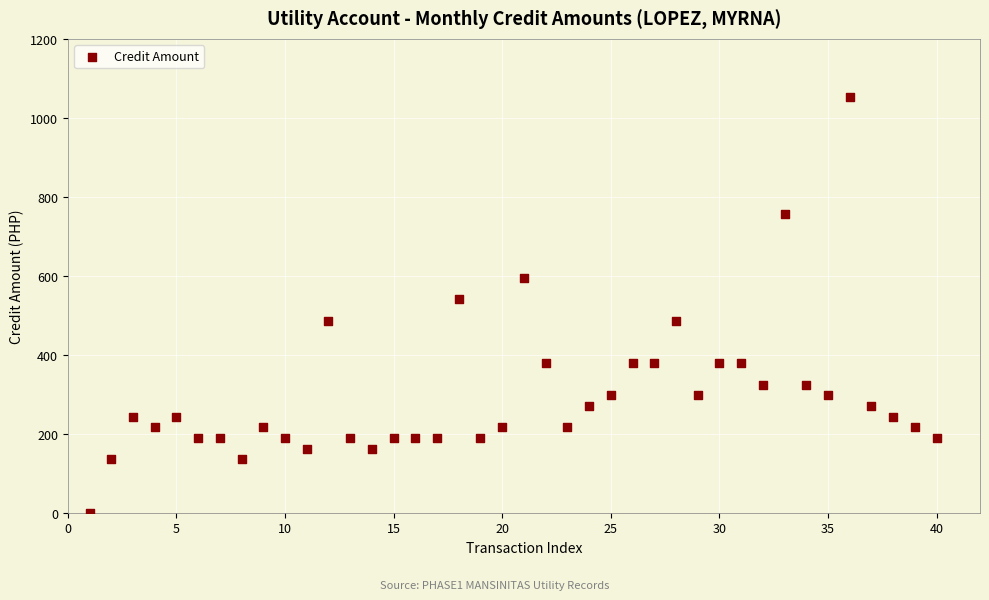

What Y value in the scatter plot is closest to 526?

540